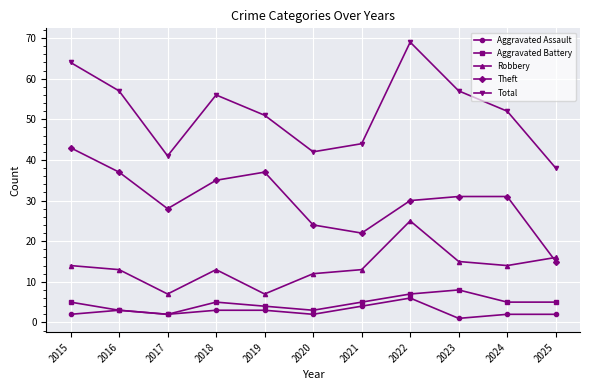

True or false: Robbery has more than 1 interior local peaks.

True